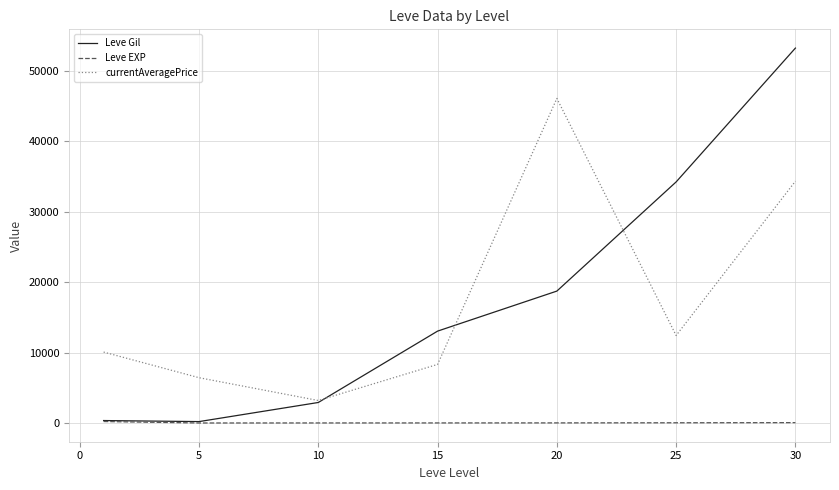

How many values in the currentAveragePrice series are below 10067?

3